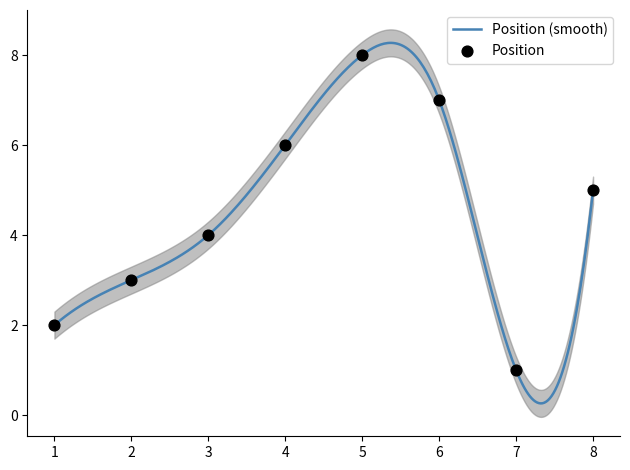

Between 3 and 6, which is larger?

6